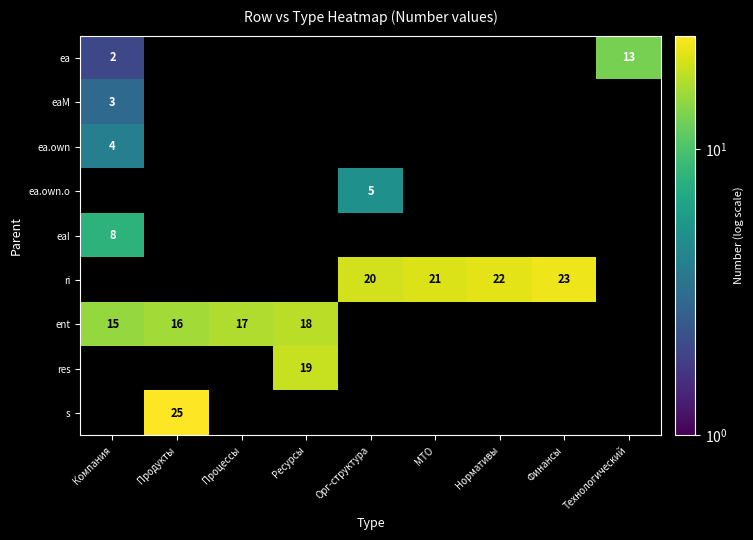

The value of ea at Технологический is 3. True or false?

False